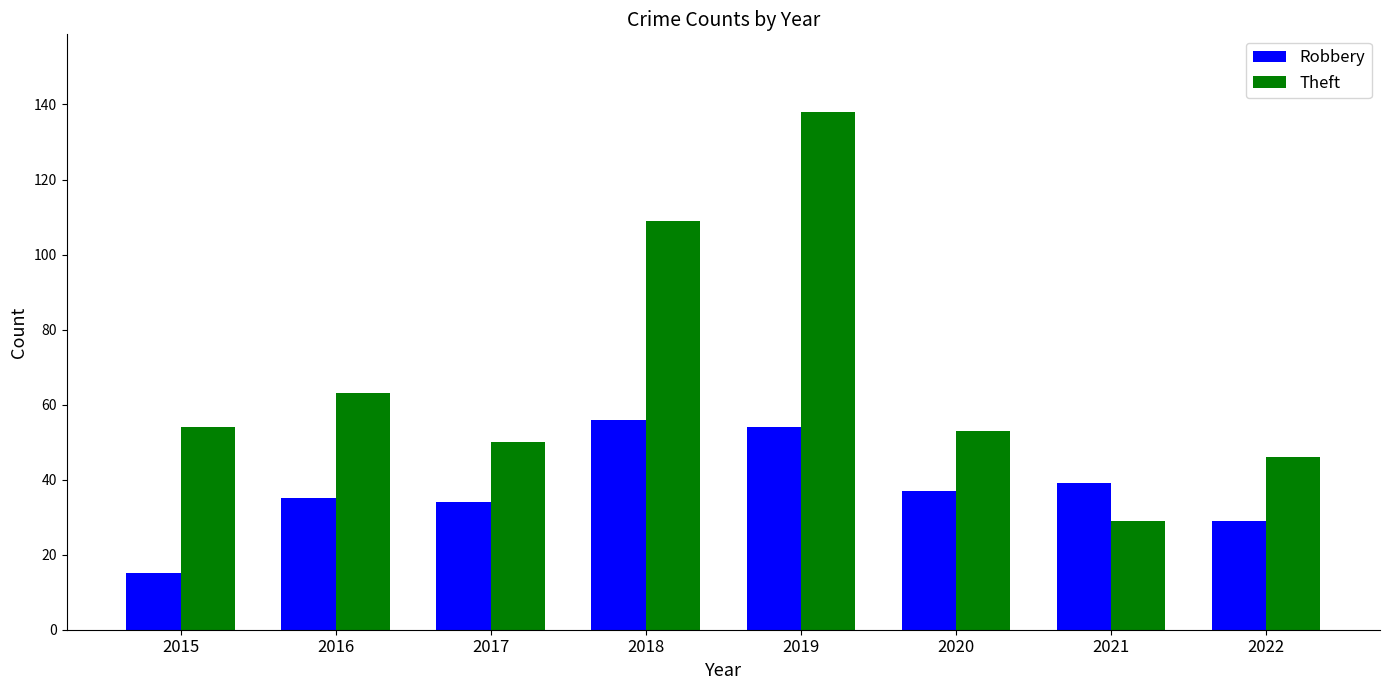

Rank the series at 2019 from highest to lowest value.

Theft, Robbery